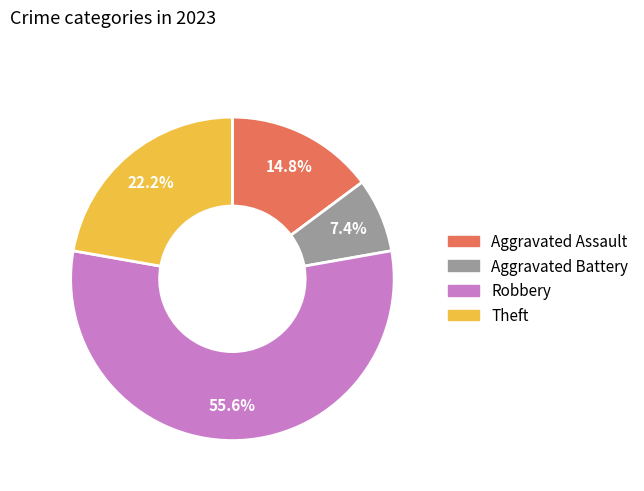

To the nearest percent, what portion does Theft represent?

22%